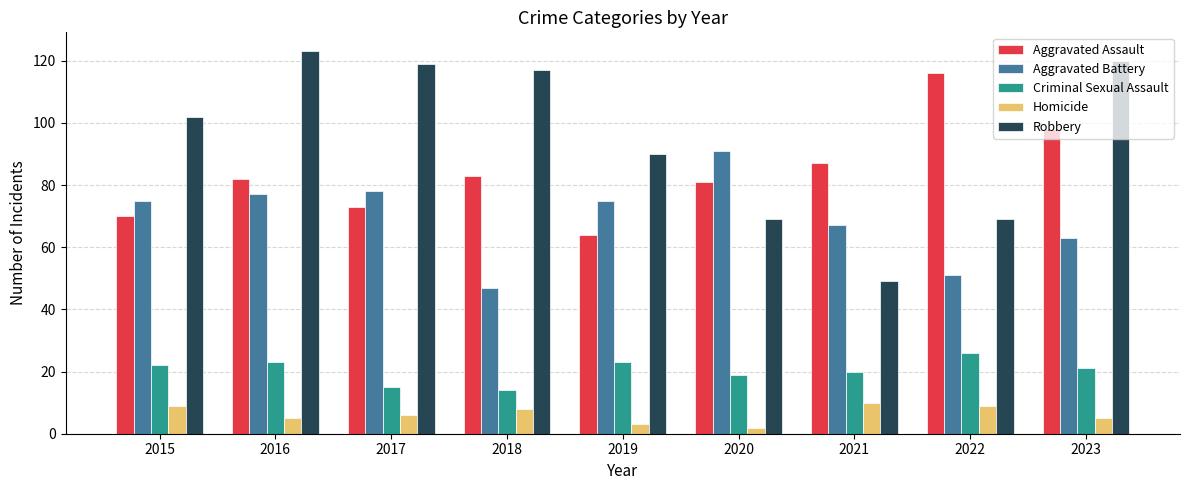

What is the difference between the maximum and minimum values in the Aggravated Battery series?

44